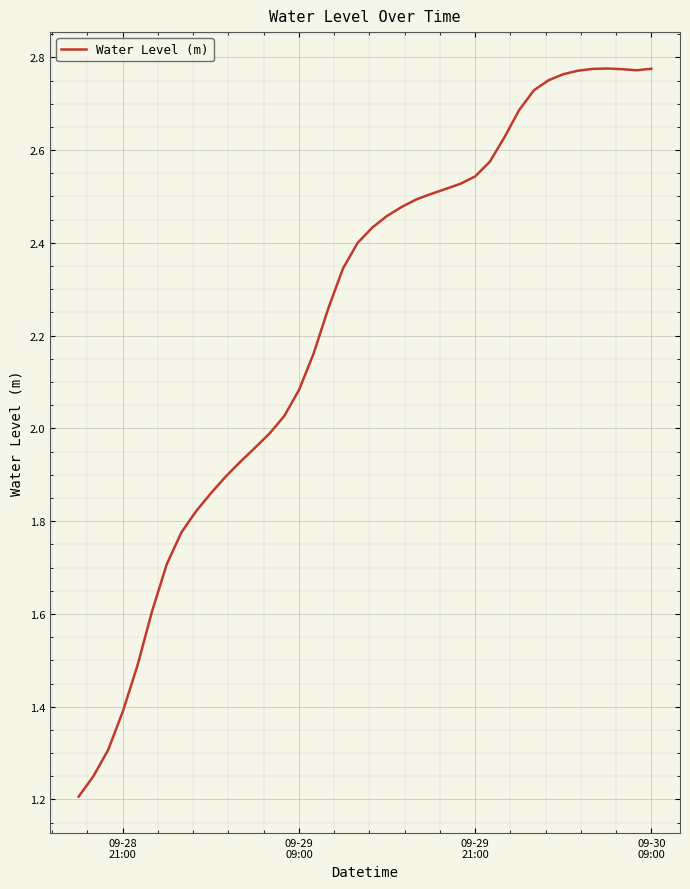

What is the difference between the maximum and minimum values?

1.6